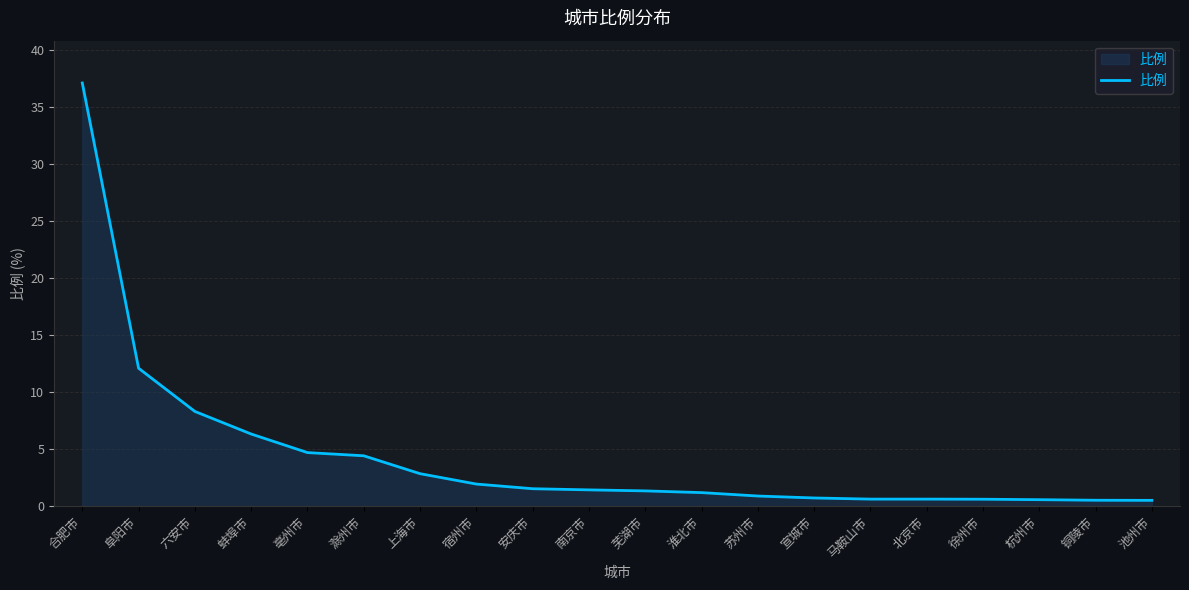

What is the difference between the values at 马鞍山市 and 滁州市?

3.8